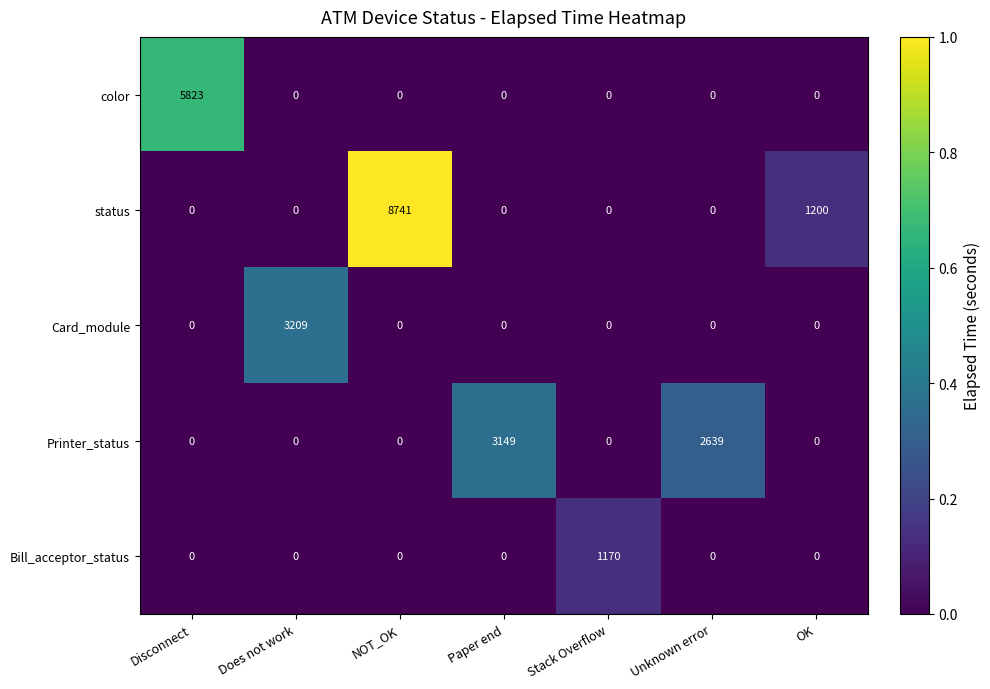

Which series has the widest spread of values?

status